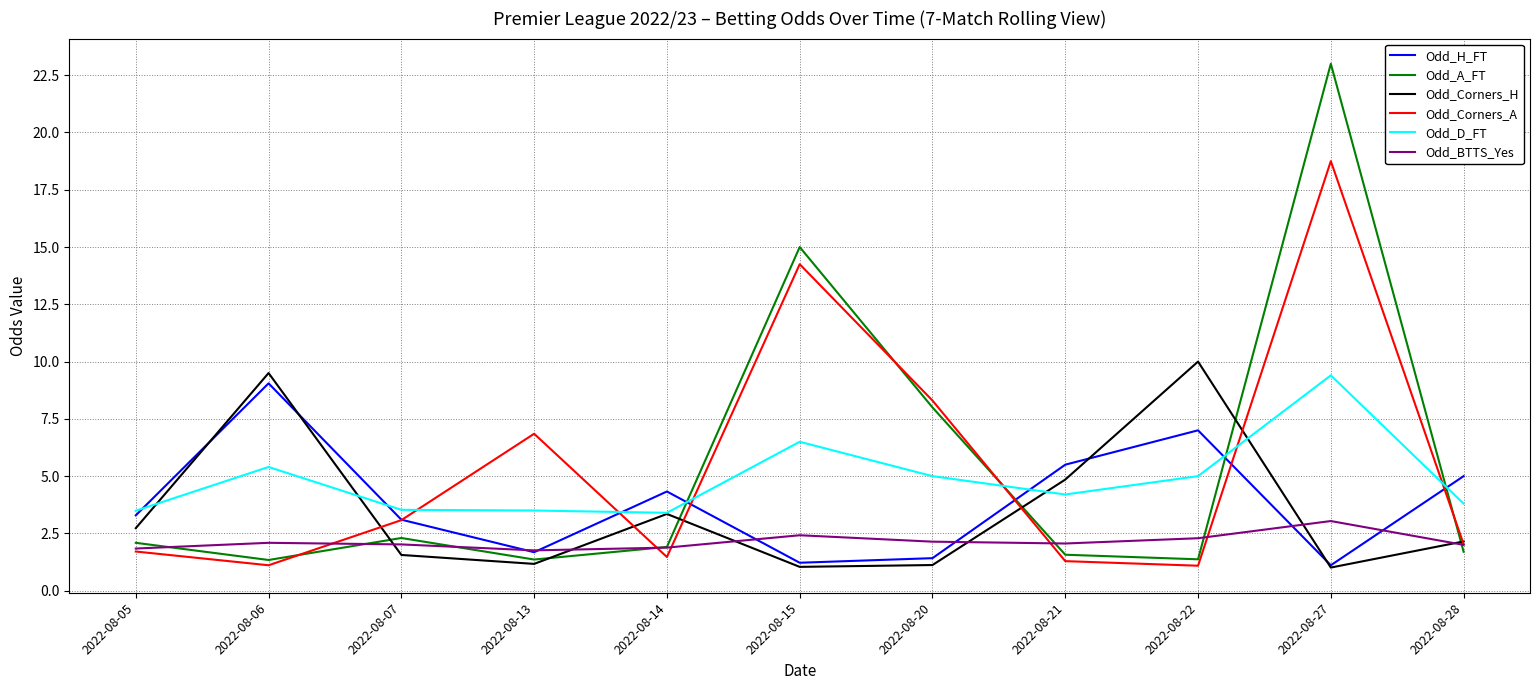

True or false: Odd_BTTS_Yes and Odd_D_FT cross at least once.

False